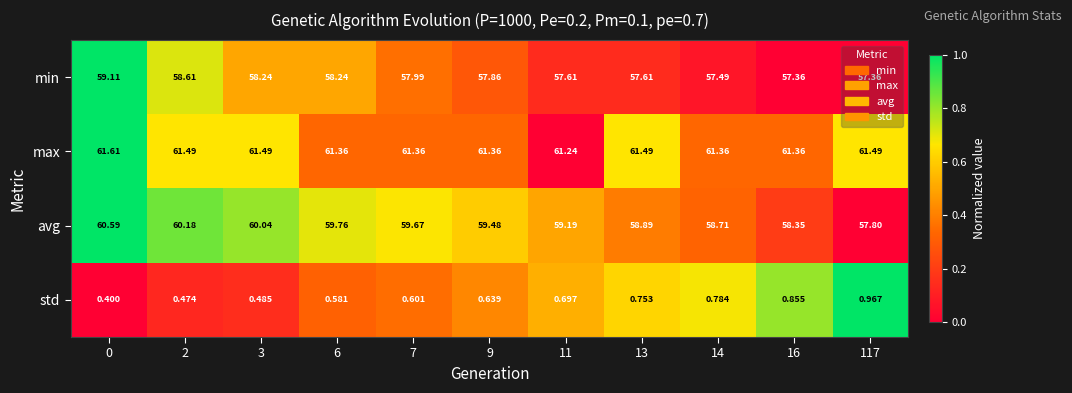

Which series changed the most between 0 and 13?

avg